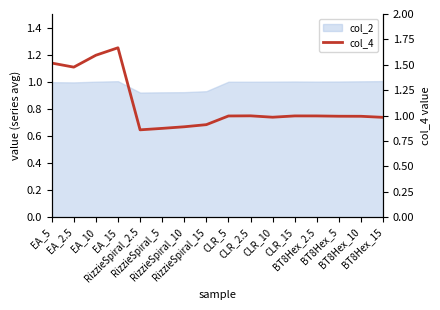

At which category does the data reach its first local valley?

EA_2.5